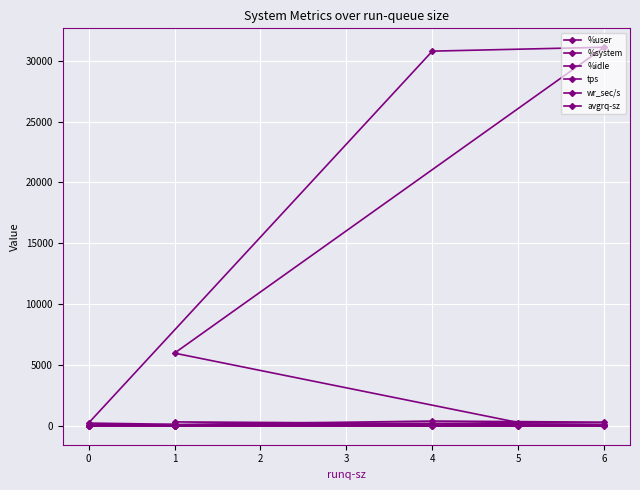

What is the value of the wr_sec/s point at the 3rd from the left?

31105.6